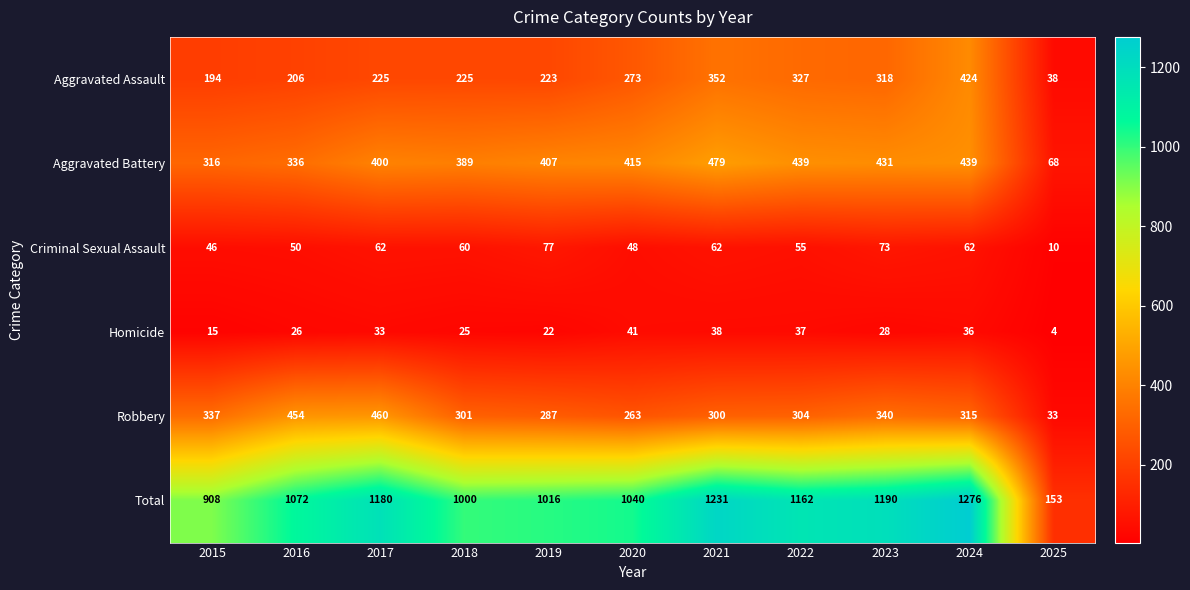

What is the total value across all series at 2023?

2380